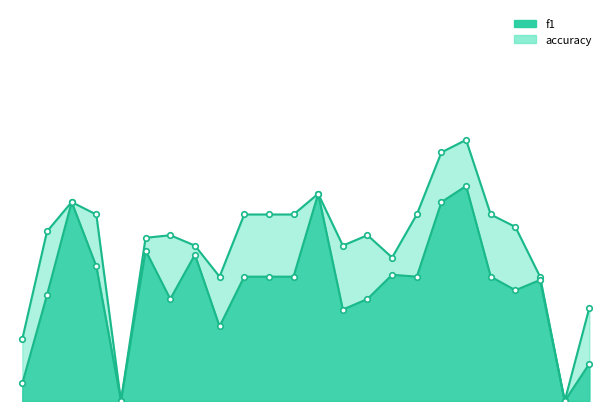

Where is the first local maximum for accuracy?

3